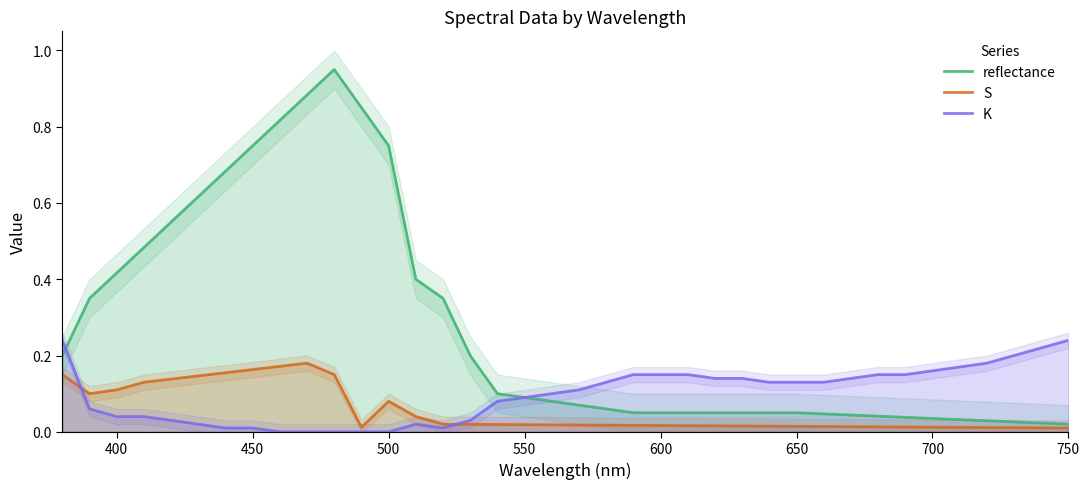

Is the value of reflectance at 23 greater than the value of K at 10?

Yes